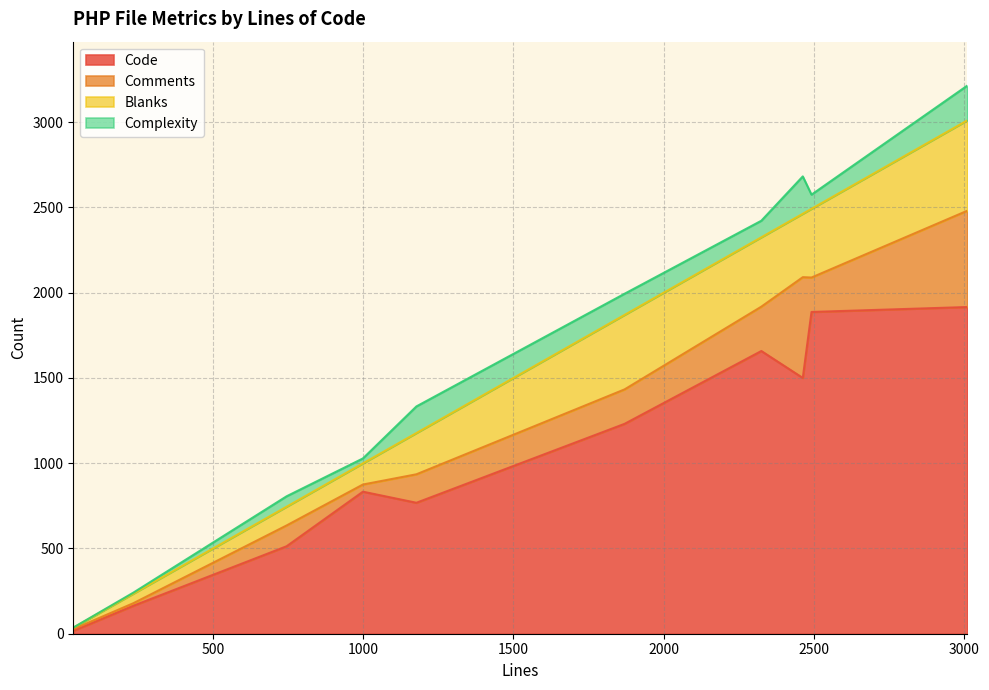

What are all the series names shown in the legend?

Code, Comments, Blanks, Complexity